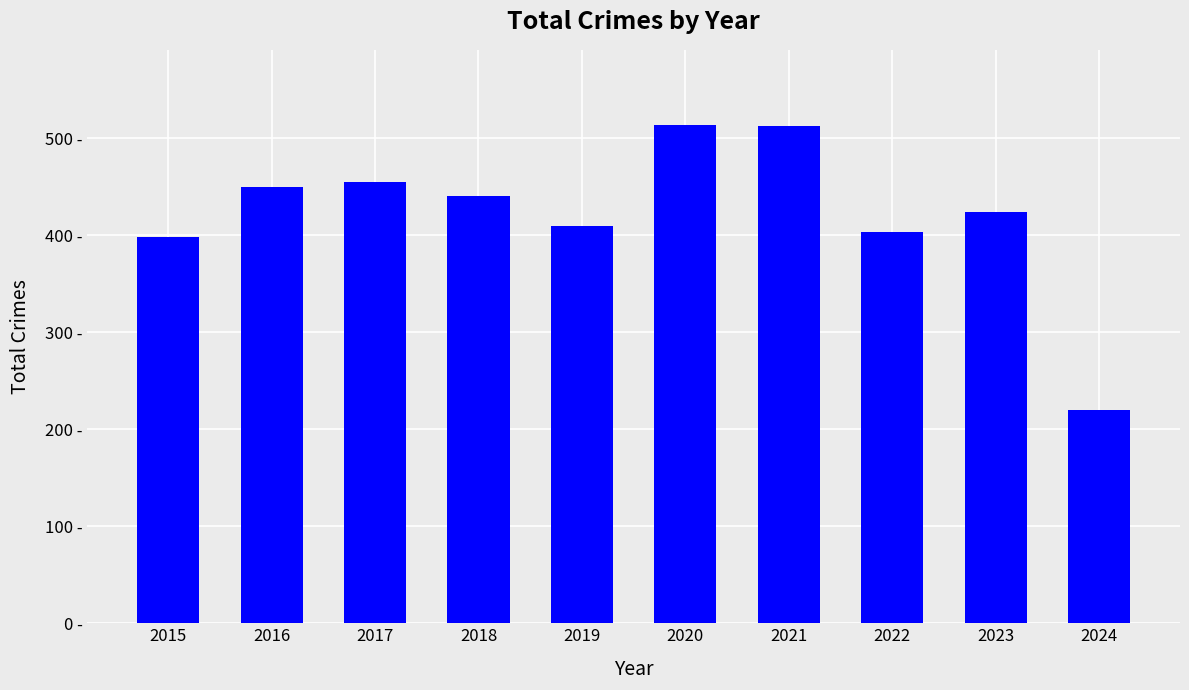

What is the value of the 5th bar from the left?

410